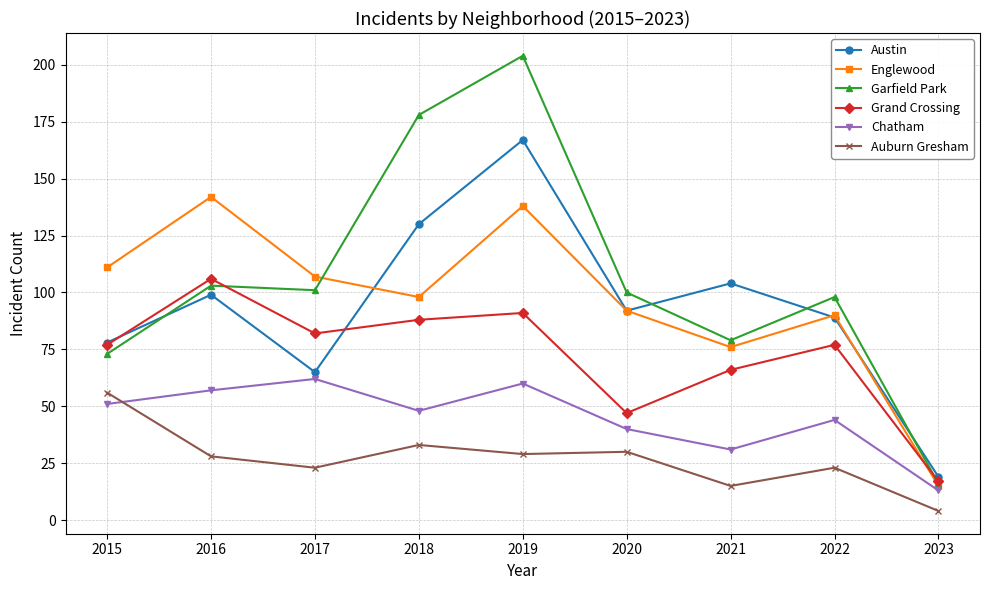

What is the value of the Auburn Gresham point at the 1st from the left?

56